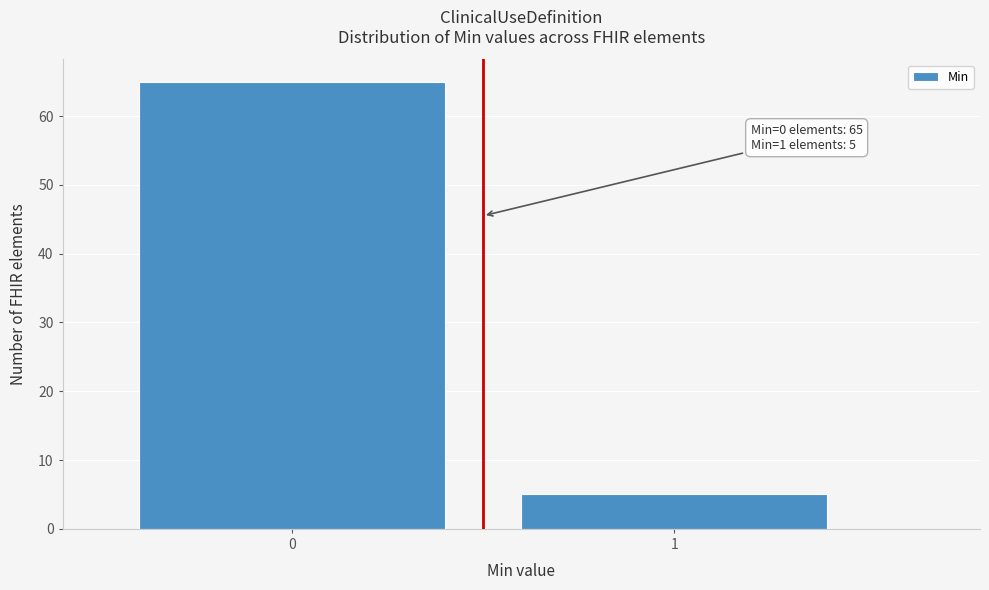

Reading right to left, what are all the values shown in this chart?

1=5	0=65